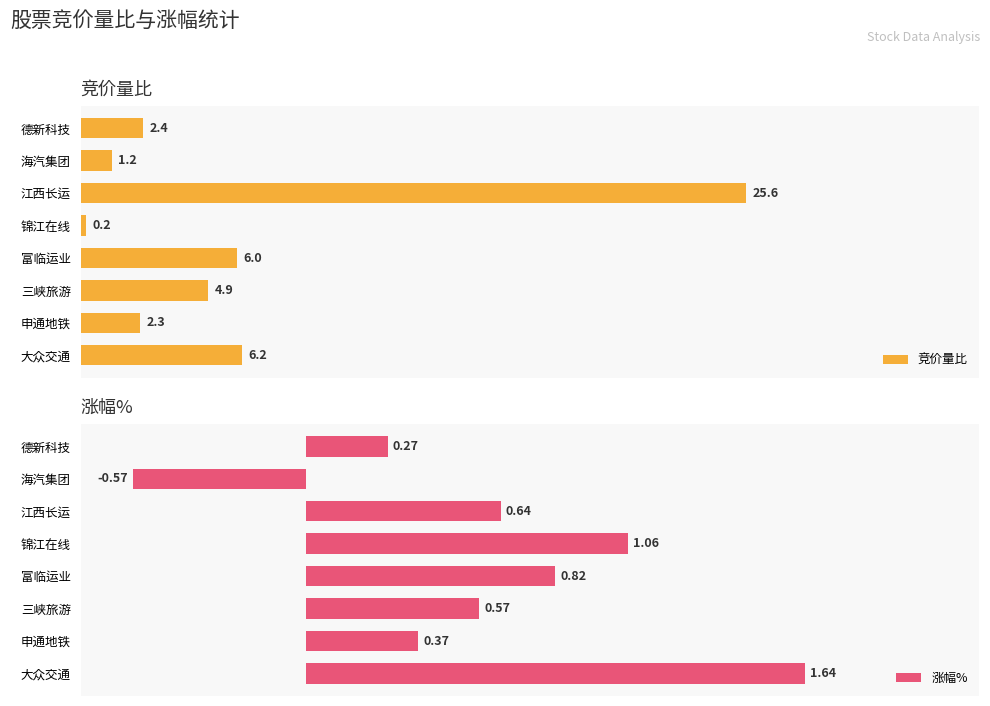

Which series has the largest total across all categories?

竞价量比